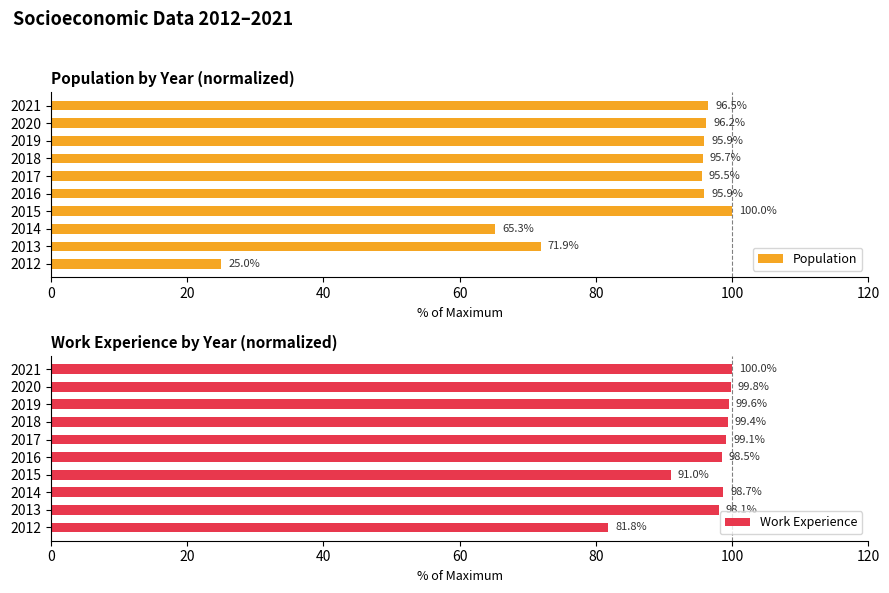

What is the highest value of the Population series?

100.0